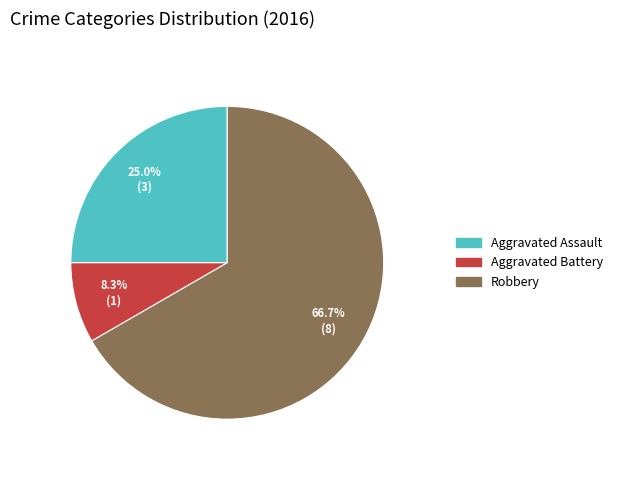

To the nearest percent, what is the average slice percentage?

33%